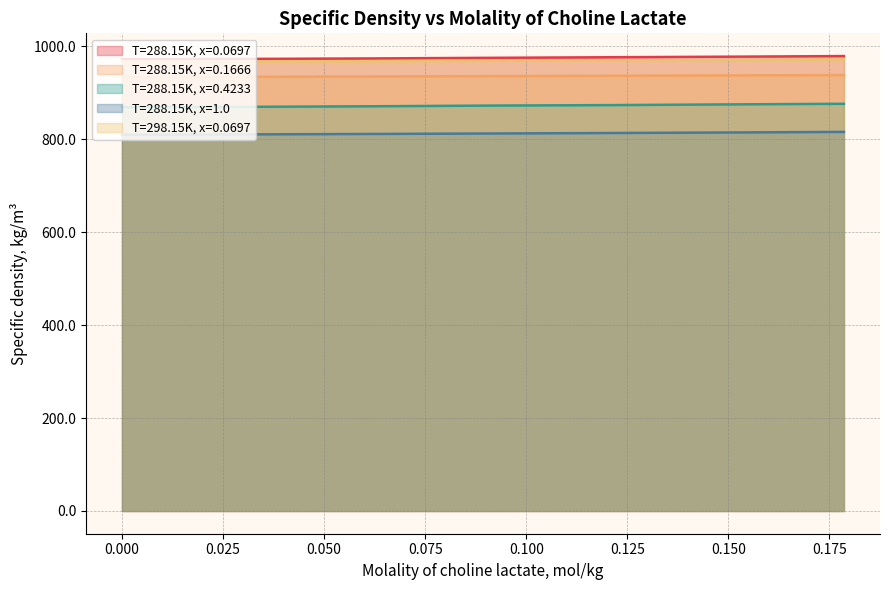

Rank the series by their maximum value, from highest to lowest.

T=288.15K, x=0.0697, T=298.15K, x=0.0697, T=288.15K, x=0.1666, T=288.15K, x=0.4233, T=288.15K, x=1.0